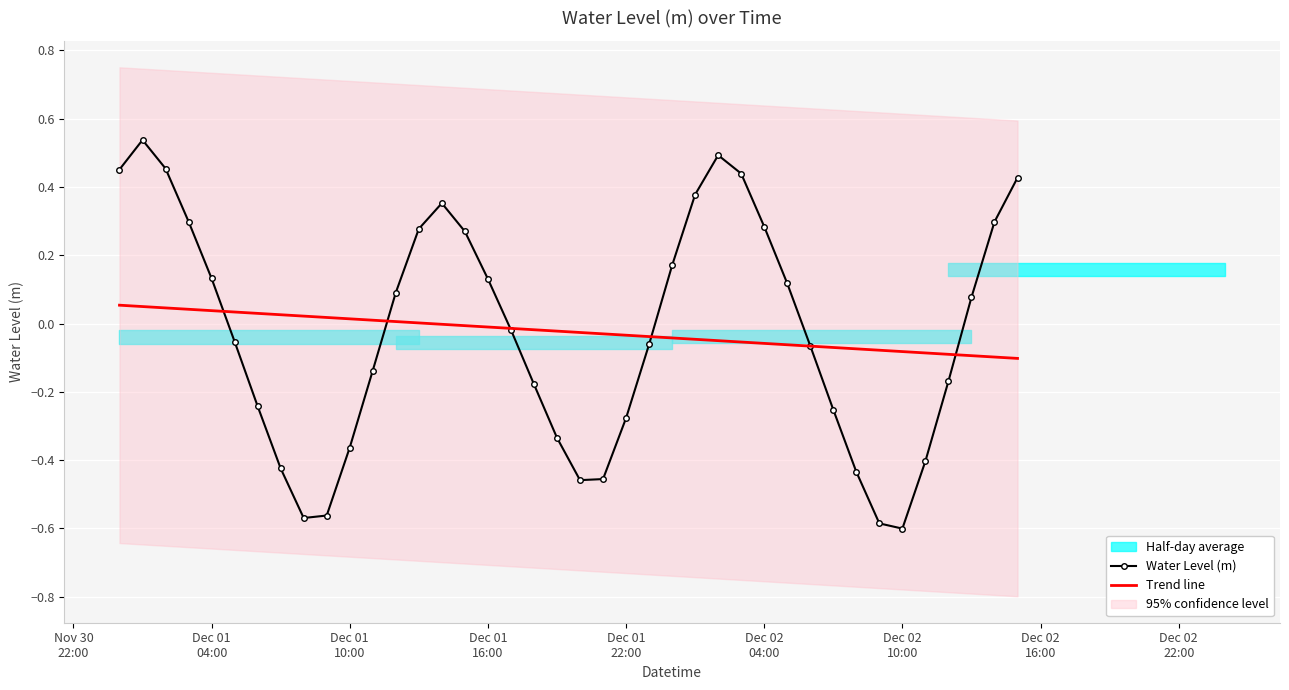

Is the value of Trend line at 19 greater than the value of Water Level (m) at 22?

Yes